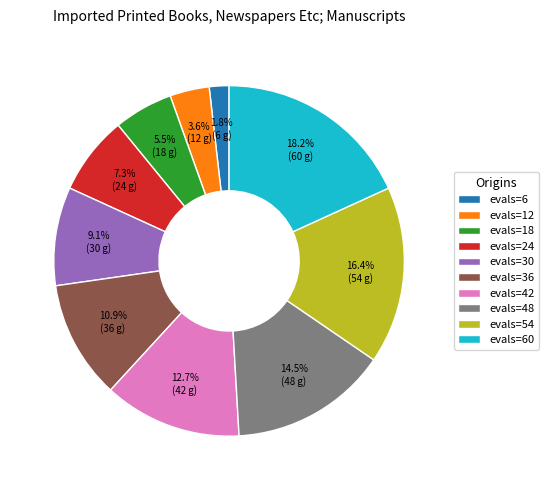

Is there any slice that represents more than half of the pie?

No